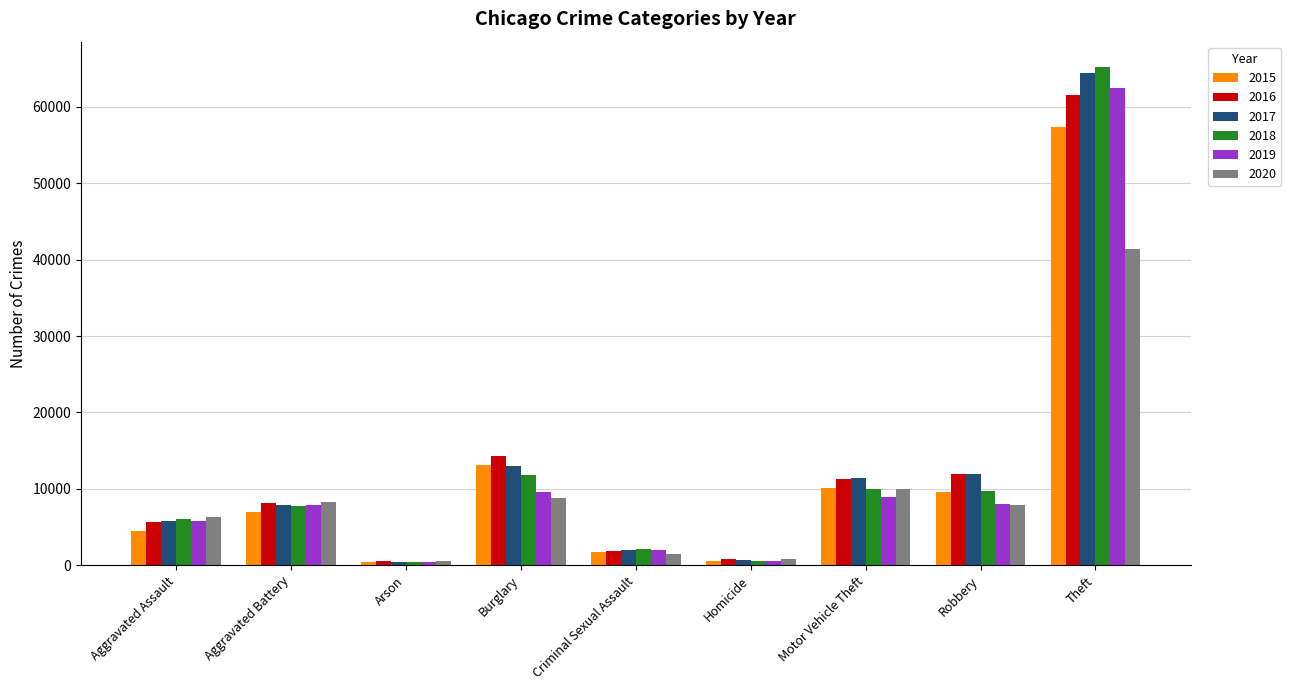

What is the label of the 9th bar from the right?

Aggravated Assault